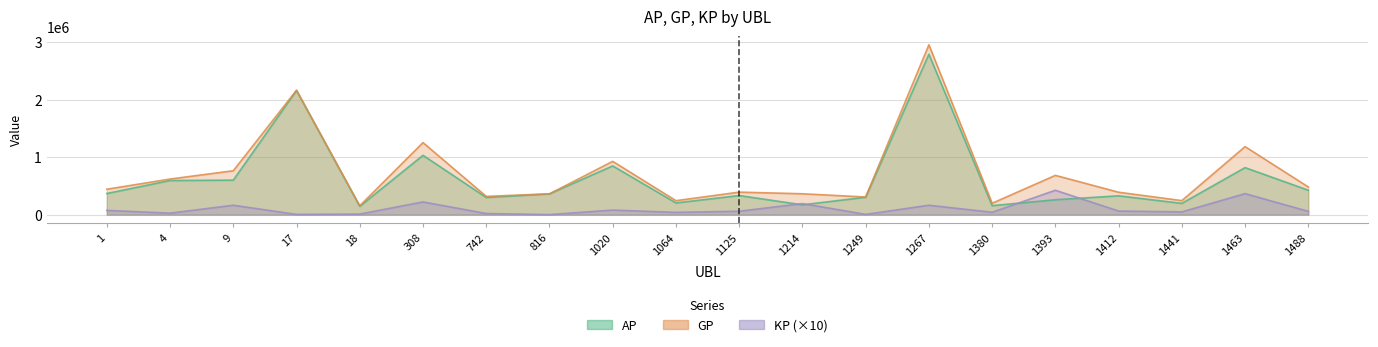

Which category has the lowest value across all series?

816